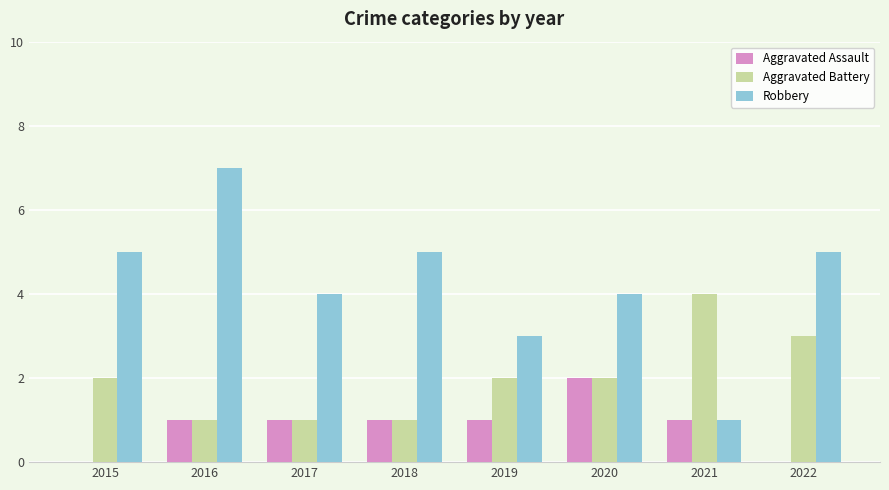

What are all the series names shown in the legend?

Aggravated Assault, Aggravated Battery, Robbery